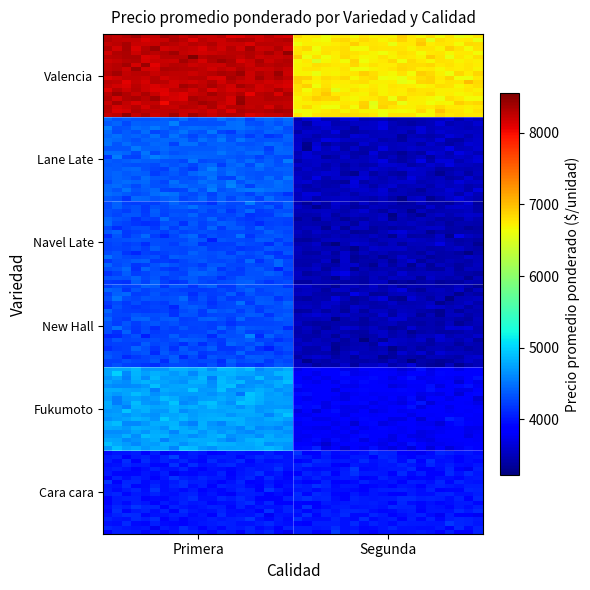

What is the smallest value displayed?

3463